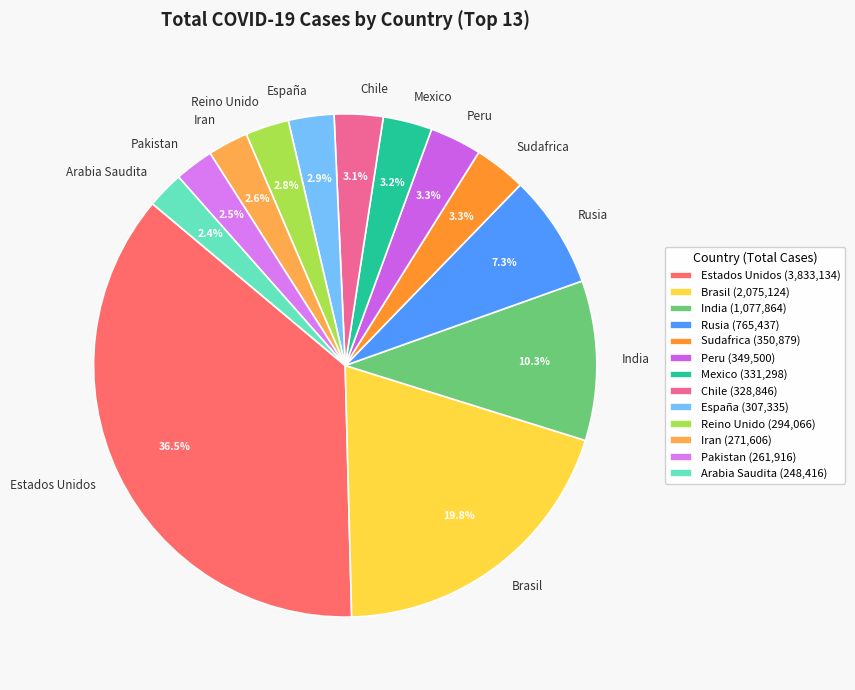

Count the number of slices in the pie.

13